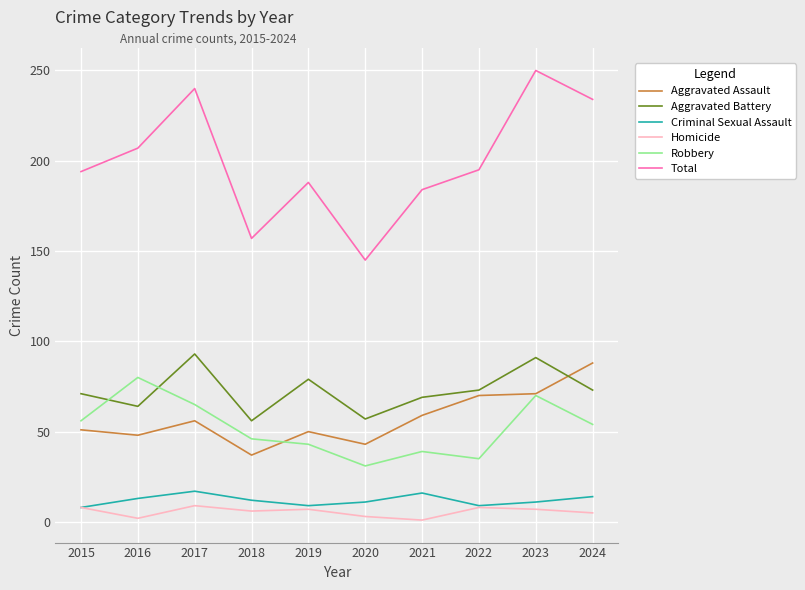

The Criminal Sexual Assault series shows 12 at 2018. True or false?

True